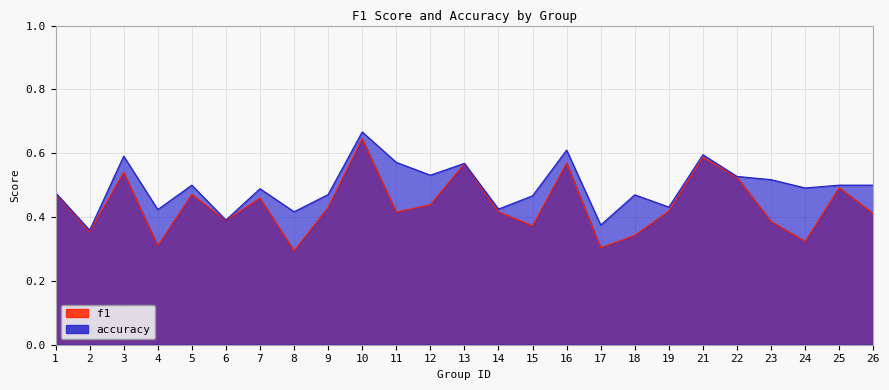

At how many categories does at least one series exceed 0?

25